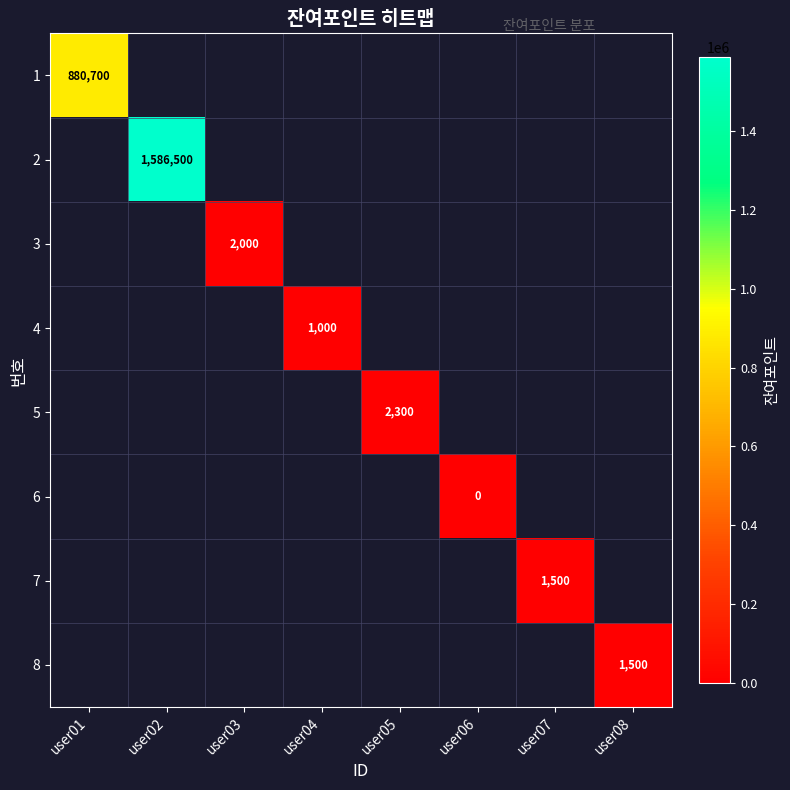

Which category has the highest value across all series?

user02